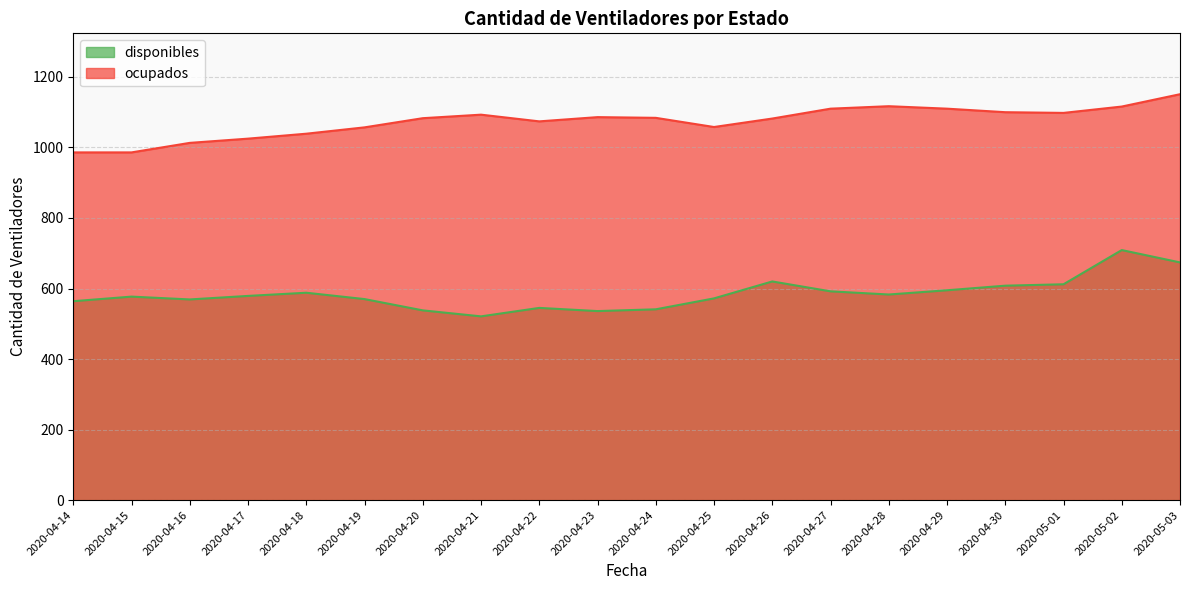

Which series has the widest spread of values?

disponibles